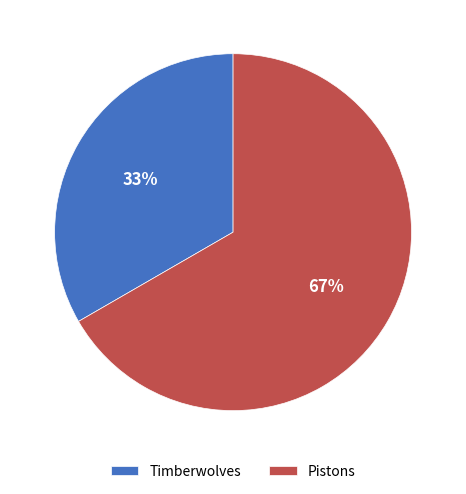

Count the number of slices in the pie.

2